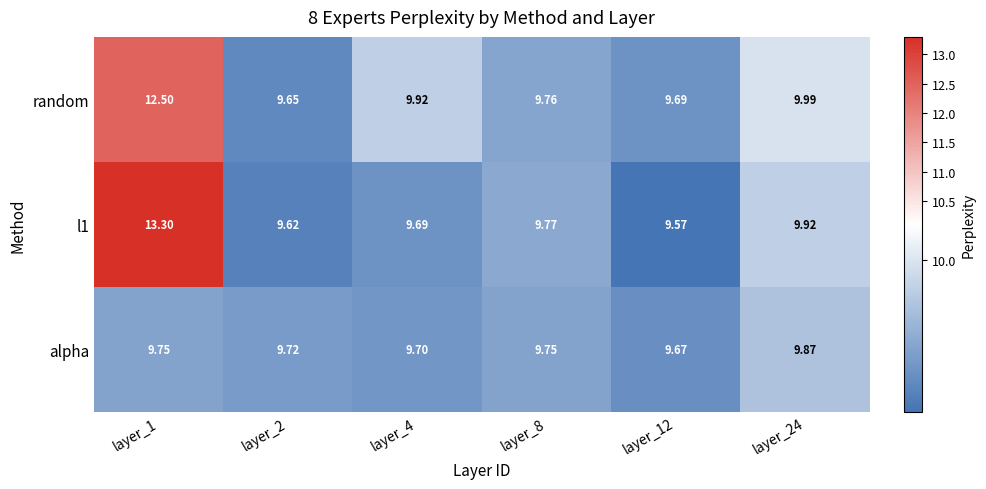

Is the value of alpha at layer_8 greater than the value of l1 at layer_1?

No